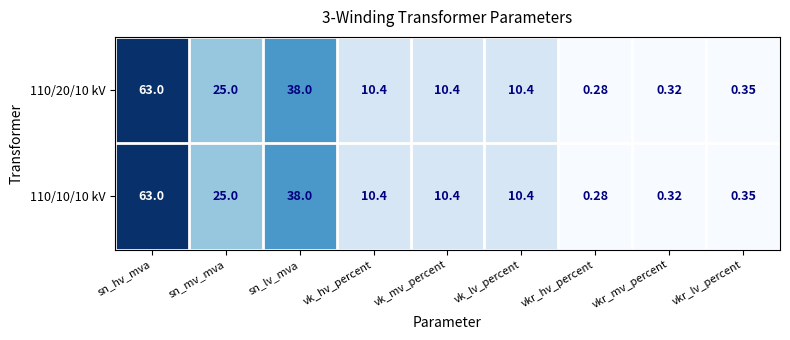

At which category is the sum across all series the highest?

sn_hv_mva